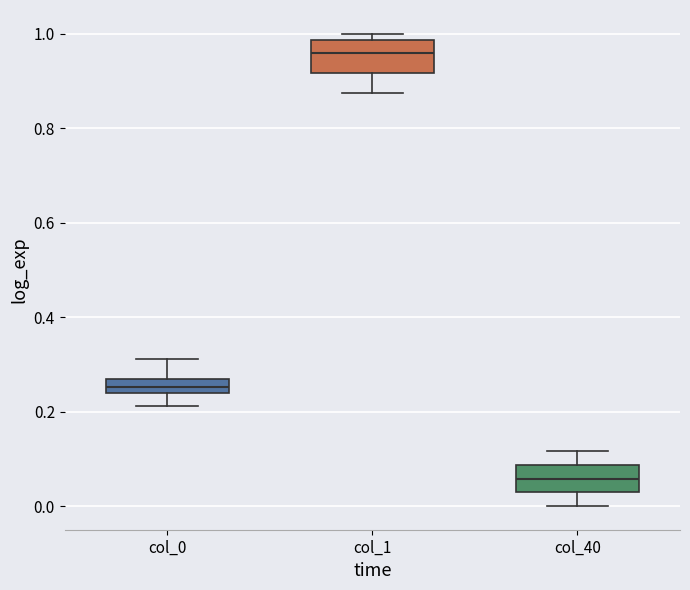

Where does the upper whisker of the box for col_0 end on the y-axis? The values are not printed on the chart, so give them approximately, as read against the axis.

0.32